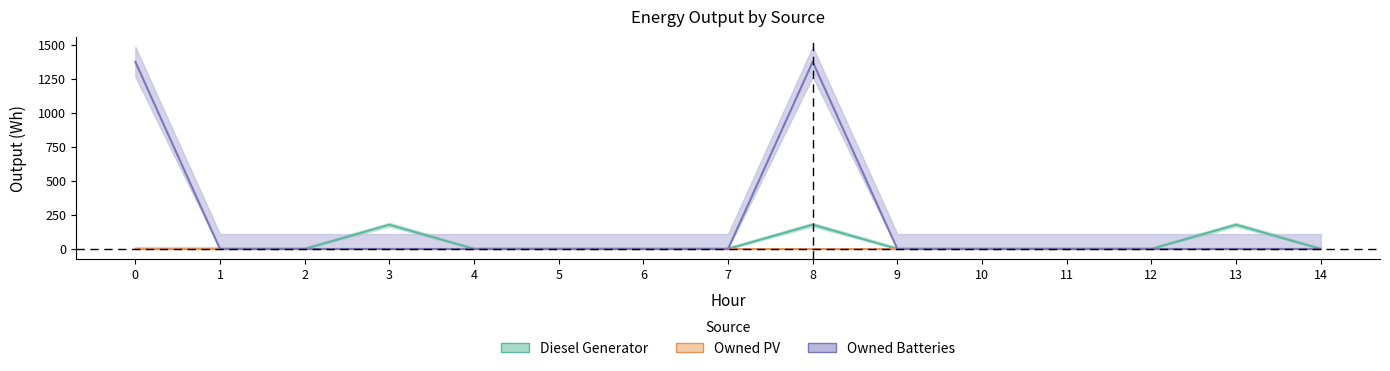

What is the difference between the maximum and minimum values in the Owned Batteries series?

1374